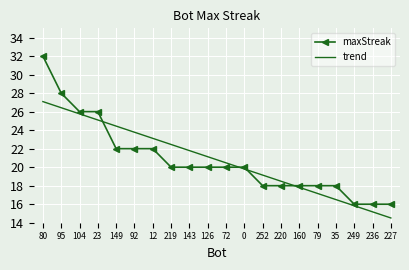

What value does the trend series have at 252?

19.1